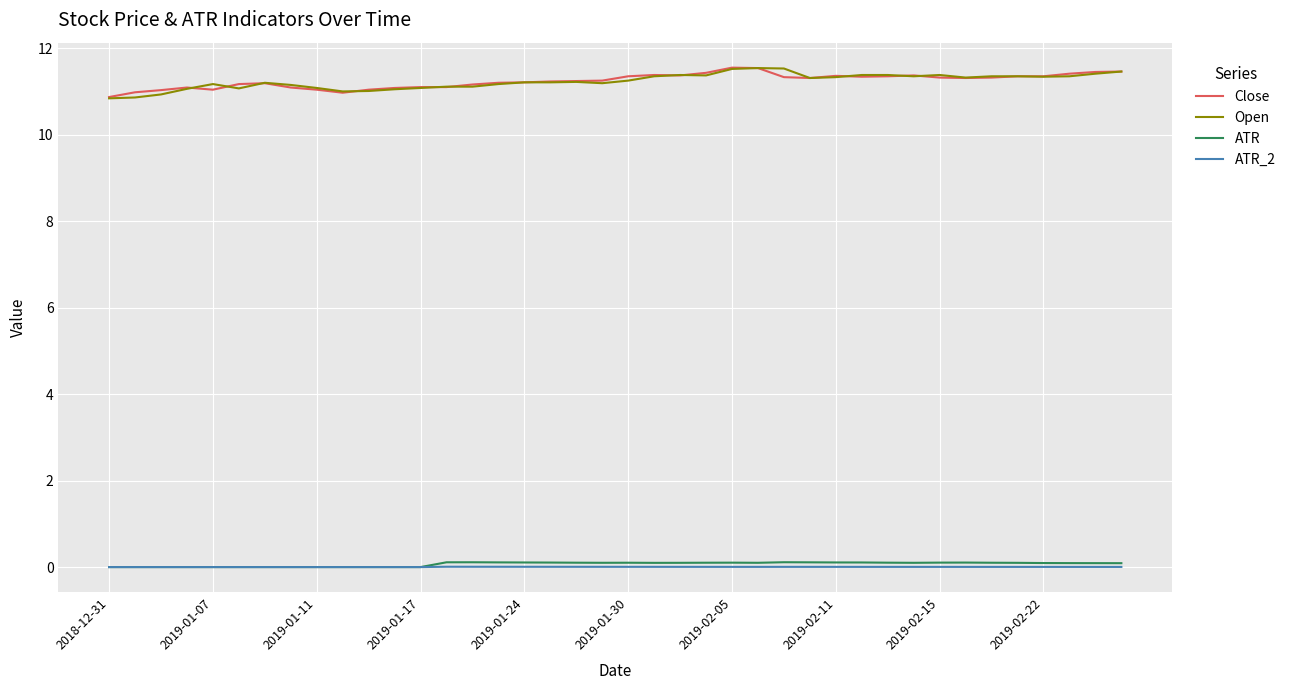

What is the maximum value for Close?

11.6